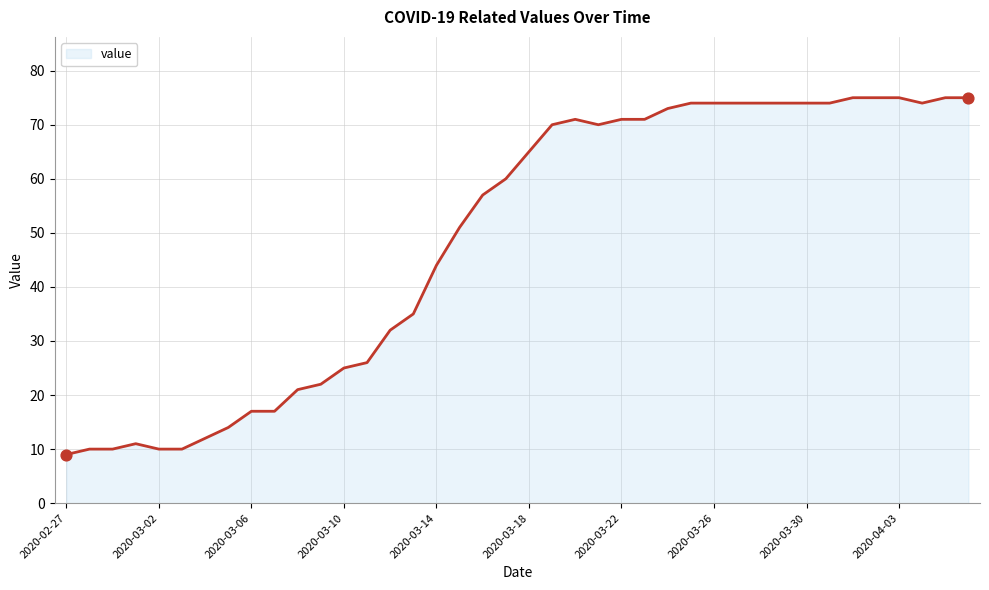

What is the maximum value shown in the chart?

75